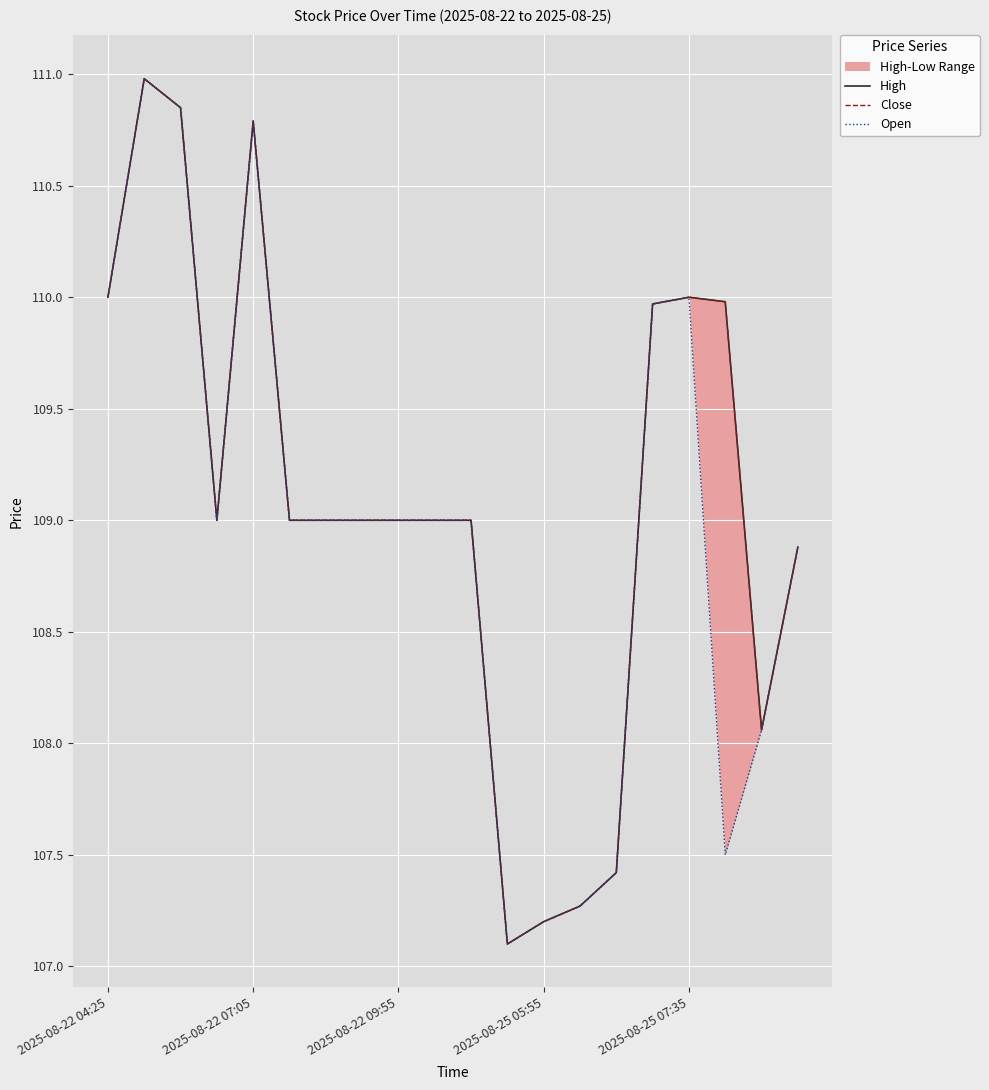

Reading left to right, what are all the values shown in this chart?

High: 110.0	111.0	110.8	109.0	110.8	109.0	109.0	109.0	109.0	109.0	109.0	107.1	107.2	107.3	107.4	110.0	110.0	110.0	108.1	108.9
Close: 110.0	111.0	110.8	109.0	110.8	109.0	109.0	109.0	109.0	109.0	109.0	107.1	107.2	107.3	107.4	110.0	110.0	110.0	108.1	108.9
Open: 110.0	111.0	110.8	109.0	110.8	109.0	109.0	109.0	109.0	109.0	109.0	107.1	107.2	107.3	107.4	110.0	110.0	107.5	108.1	108.9